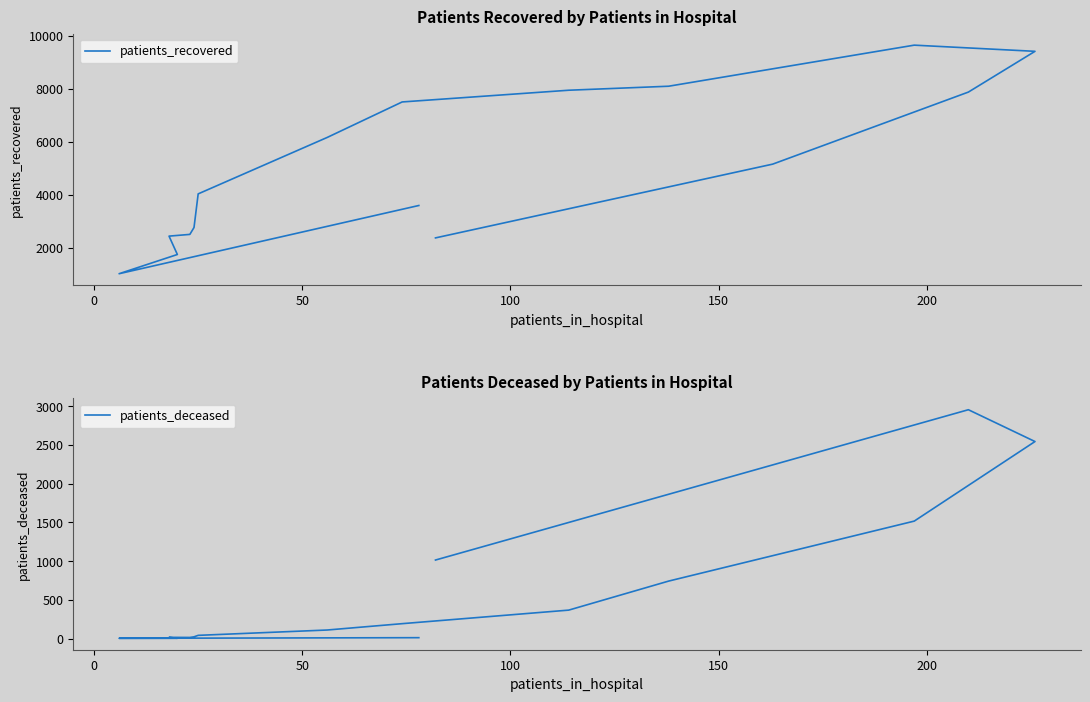

True or false: patients_deceased and patients_recovered intersect in this chart.

False